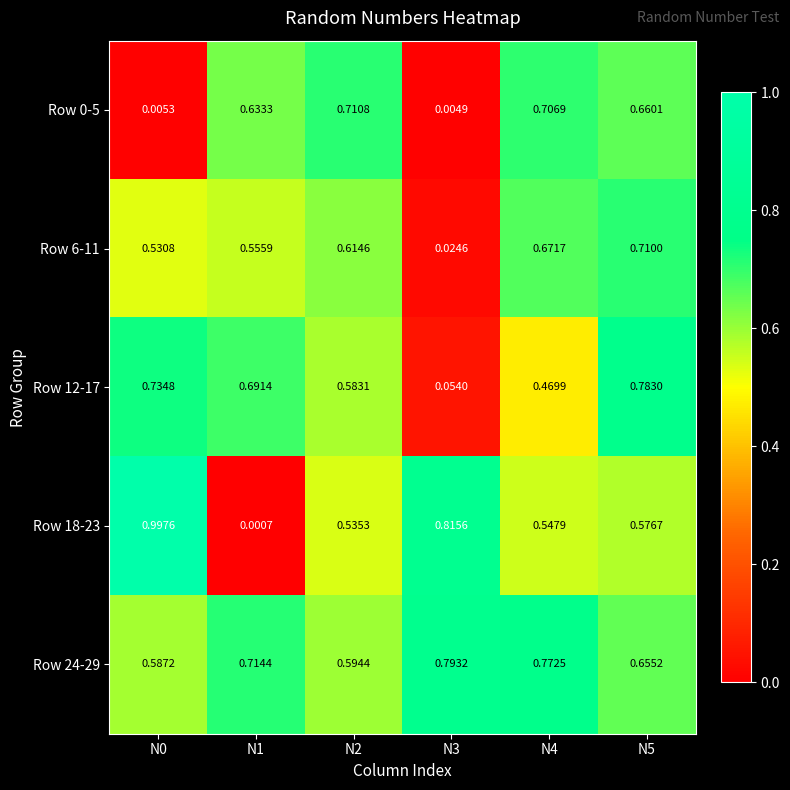

At which category is the sum across all series the highest?

N5